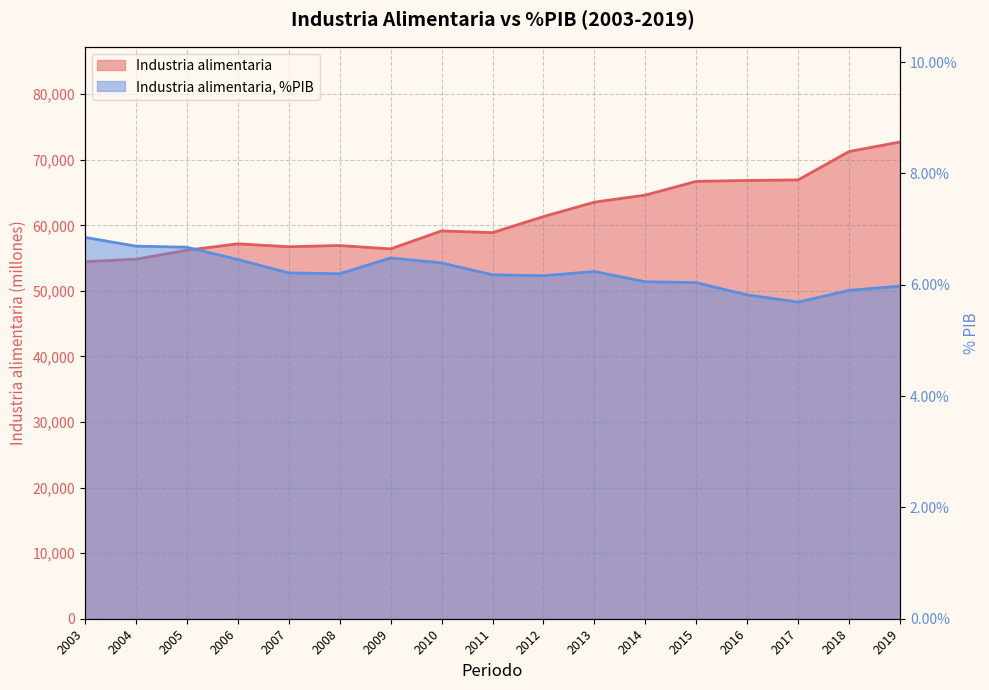

Does the chart have visible grid lines?

Yes